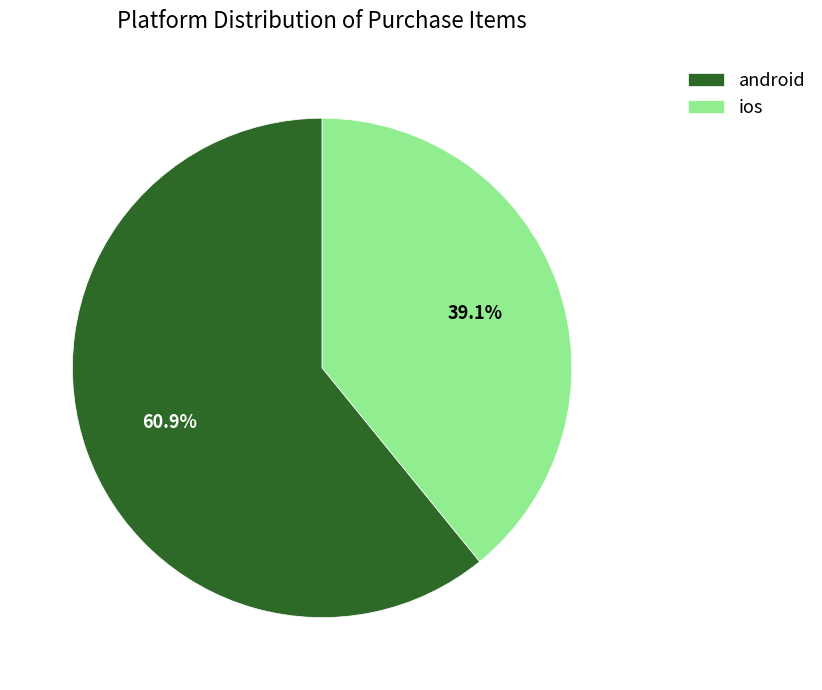

What is the majority slice?

android